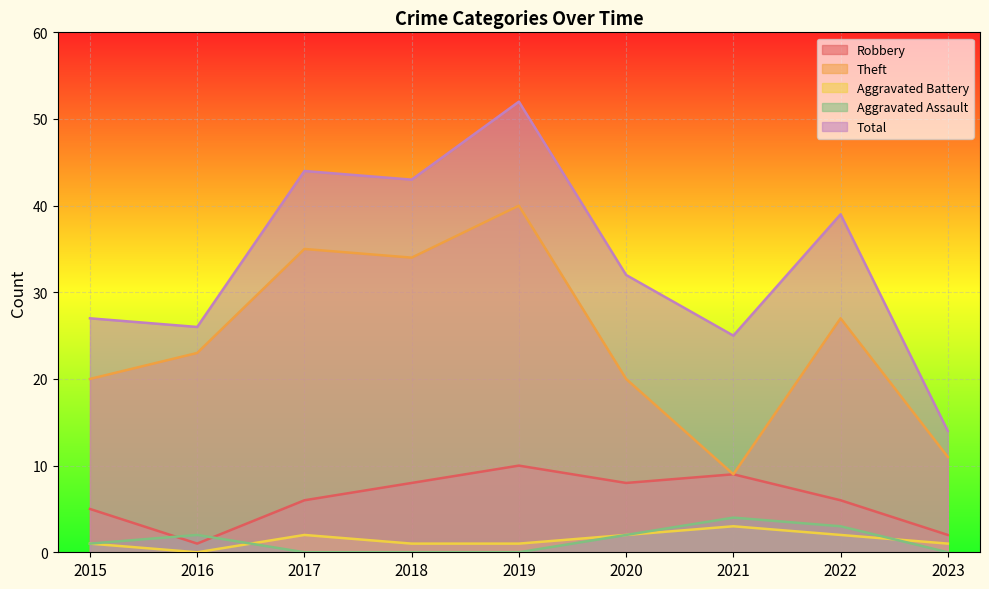

What are all the series names shown in the legend?

Robbery, Theft, Aggravated Battery, Aggravated Assault, Total